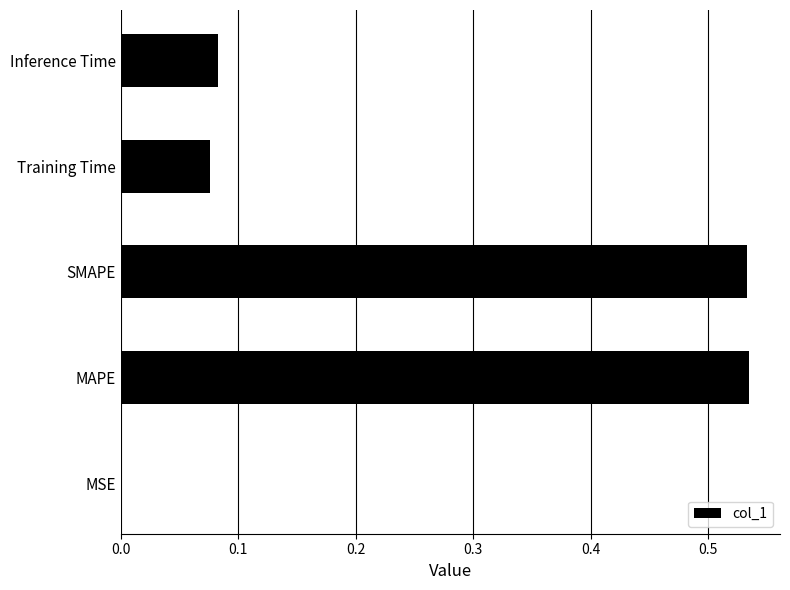

Are the bars horizontal?

Yes